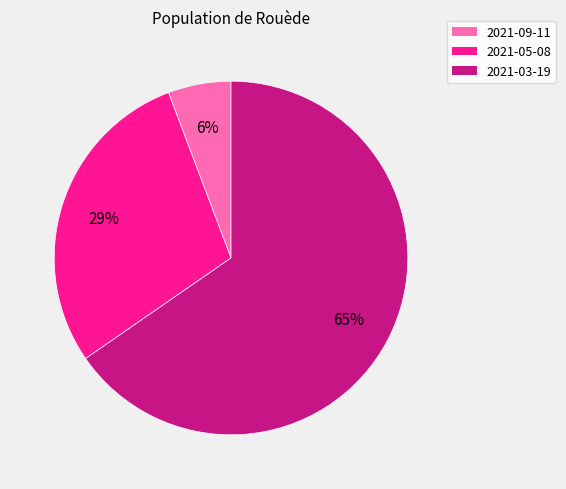

Is it true that 2021-05-08 is 29% of the pie?

True